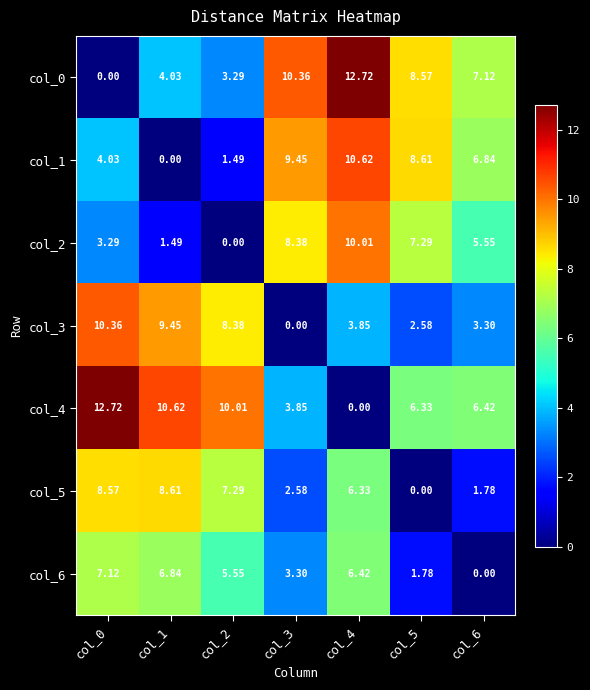

At which category is the sum across all series the highest?

col_4